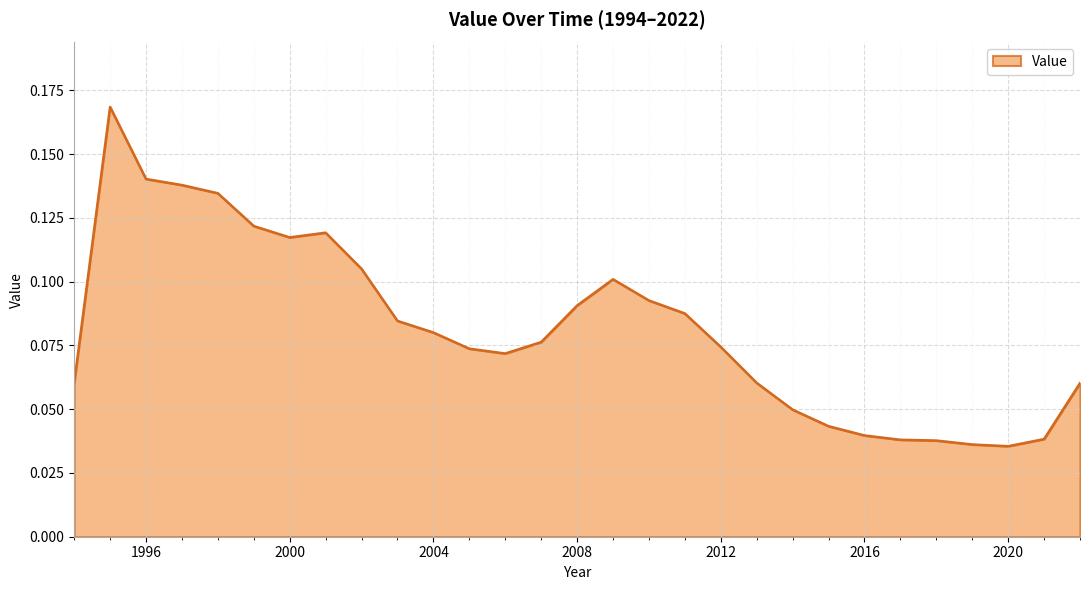

How many lines are shown in the chart?

1